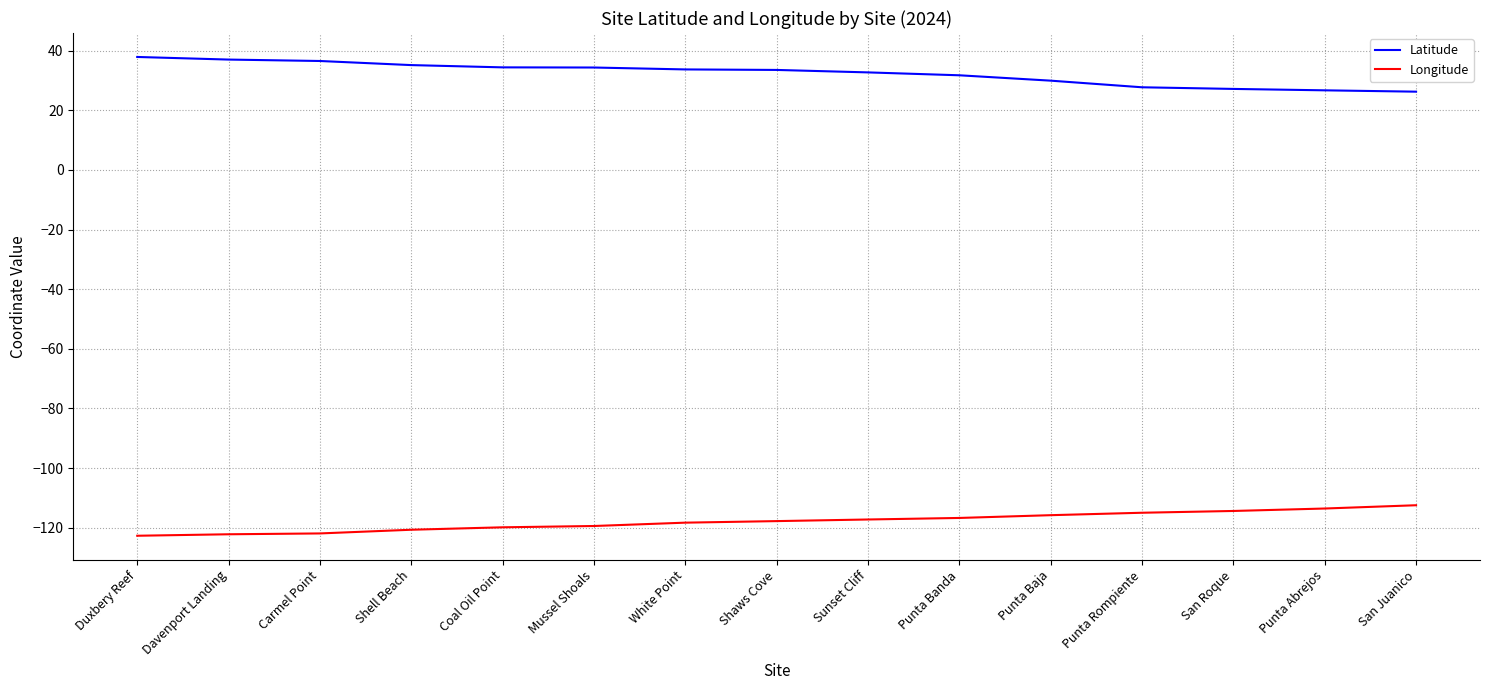

How many lines are shown in the chart?

2